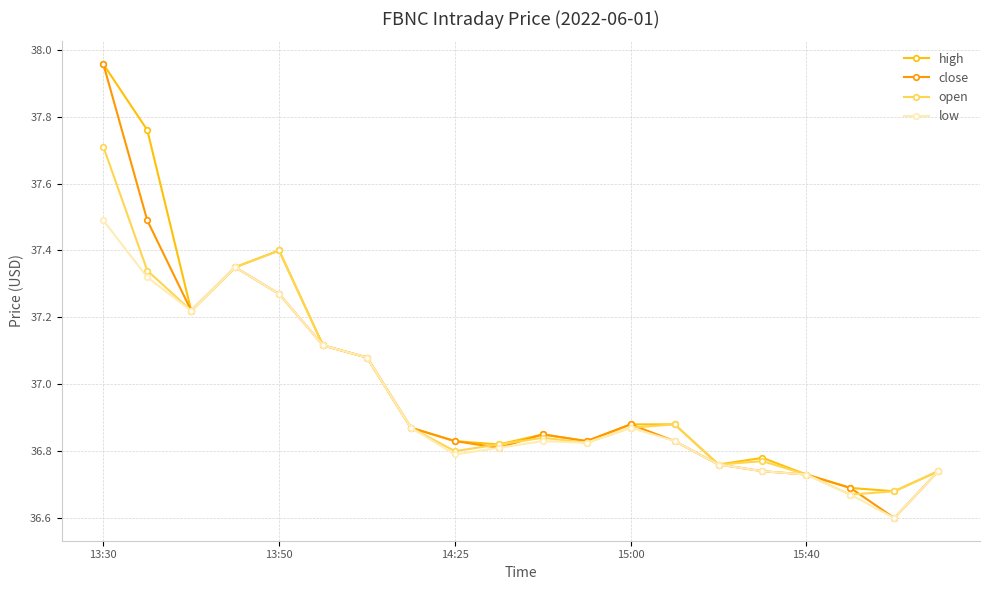

What is the minimum value for low?

36.6